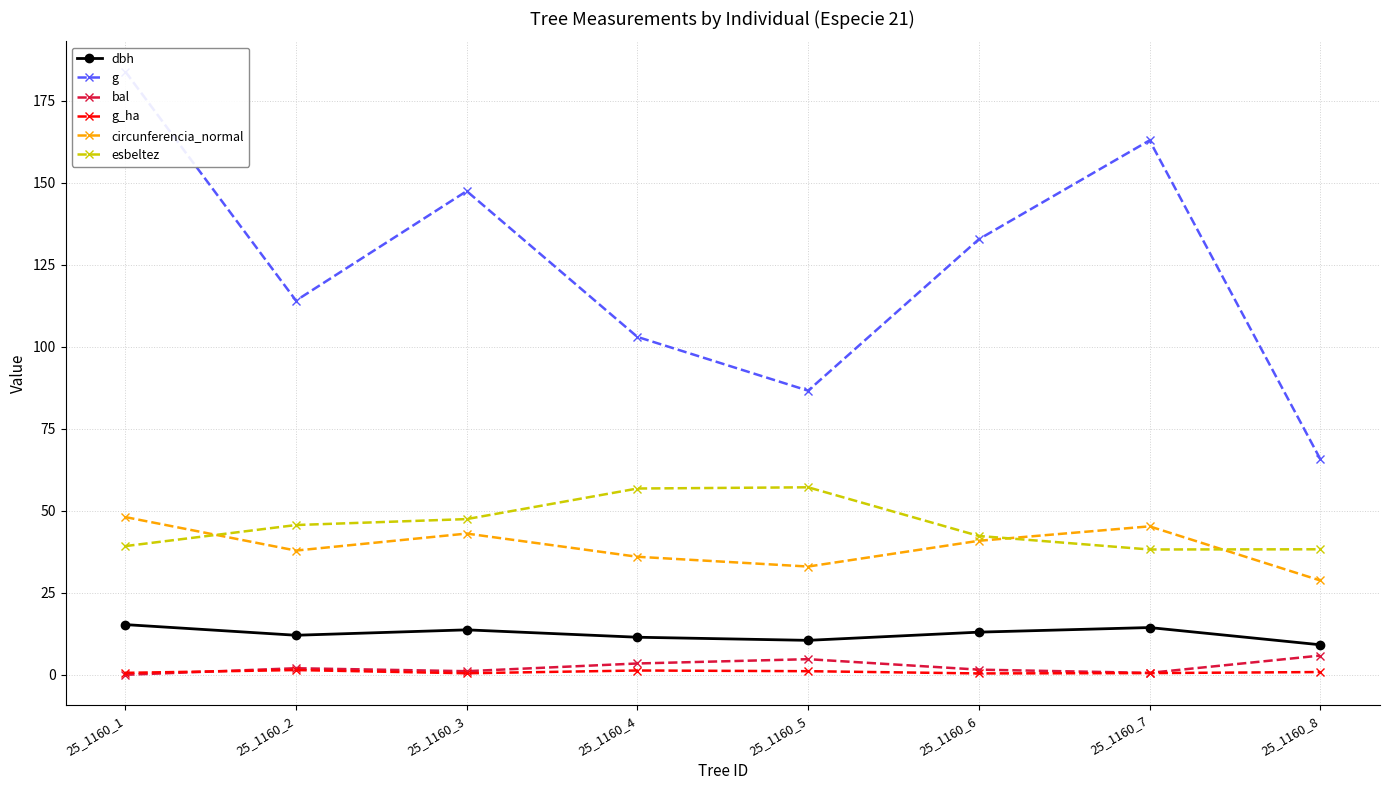

Which series has the largest range (max minus min)?

g